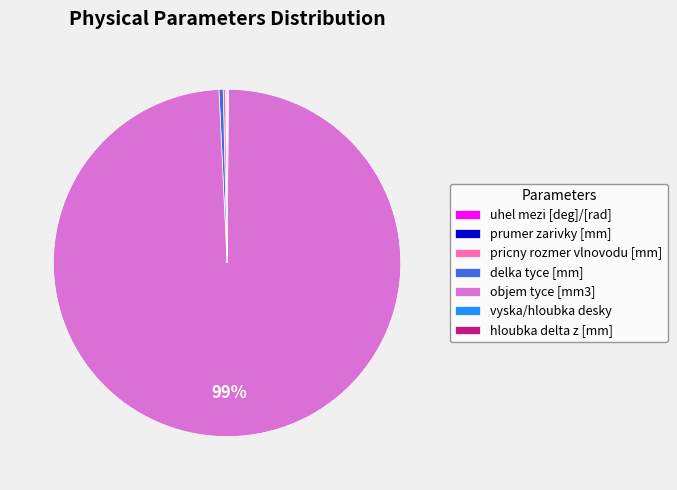

To the nearest percent, what is the average slice percentage?

14%